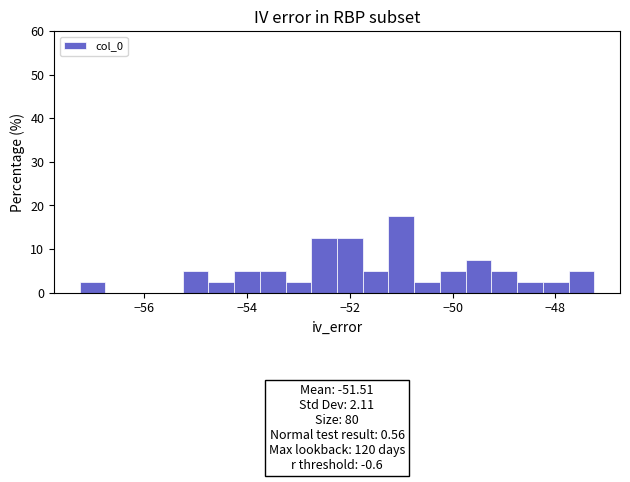

Read against the x-axis, roughly where is the centre of the tallest bar?

-51.0